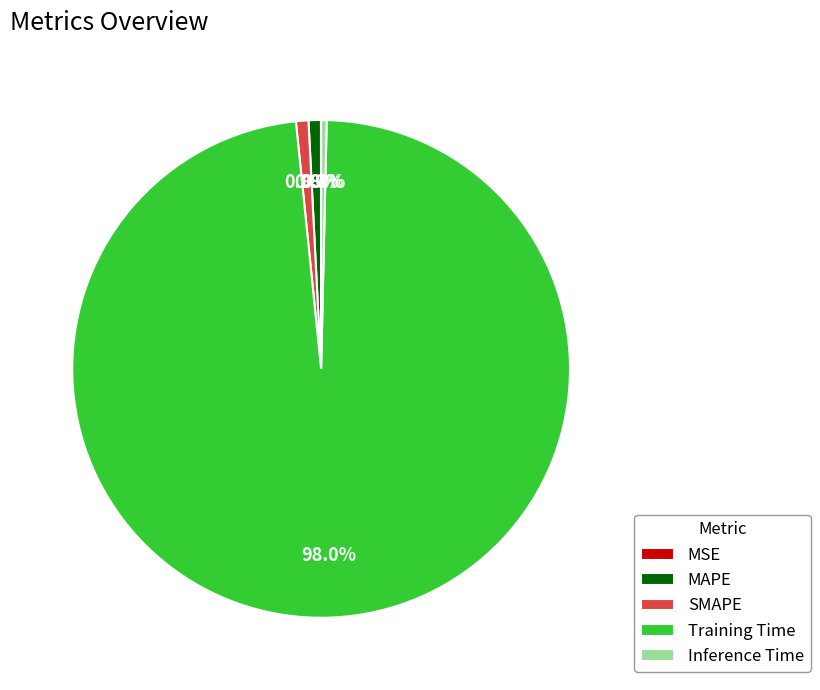

To the nearest percent, what is the combined percentage of Training Time and MAPE?

99%